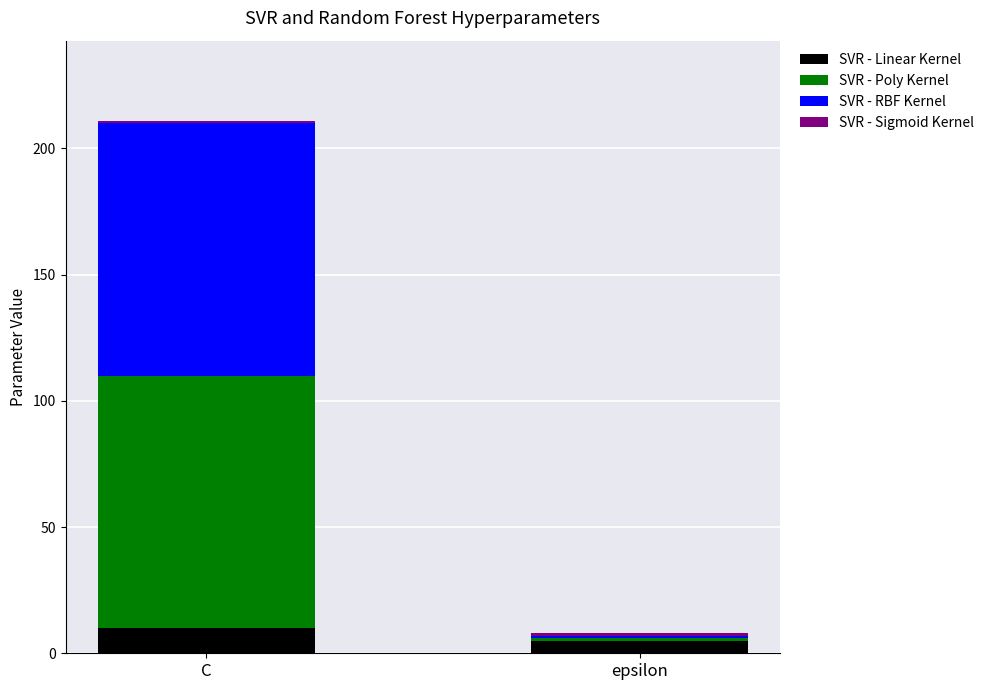

At which label does SVR - Linear Kernel reach its peak?

C